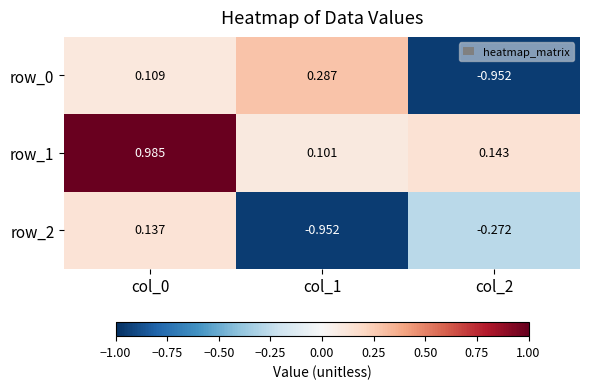

Between col_0 and col_1, which series saw the biggest shift?

row_2